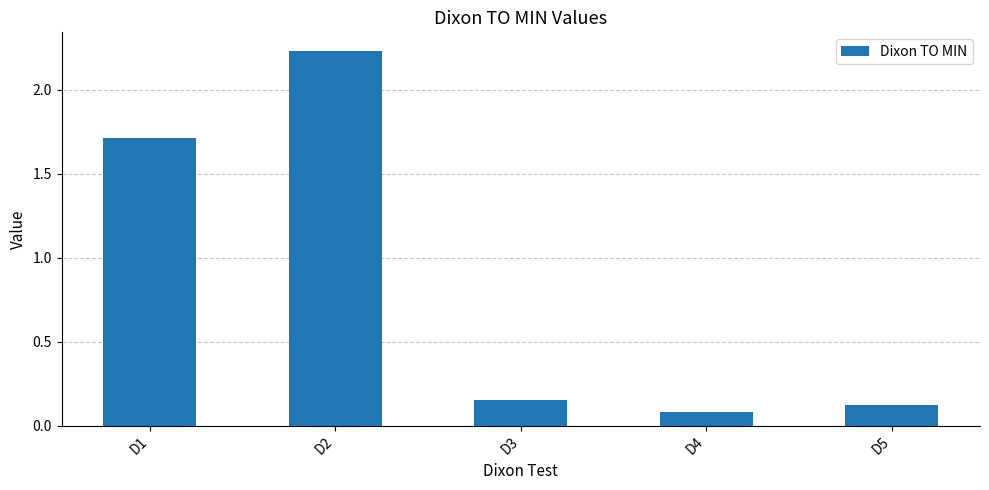

Is it true that the value at D2 is 1.2?

False